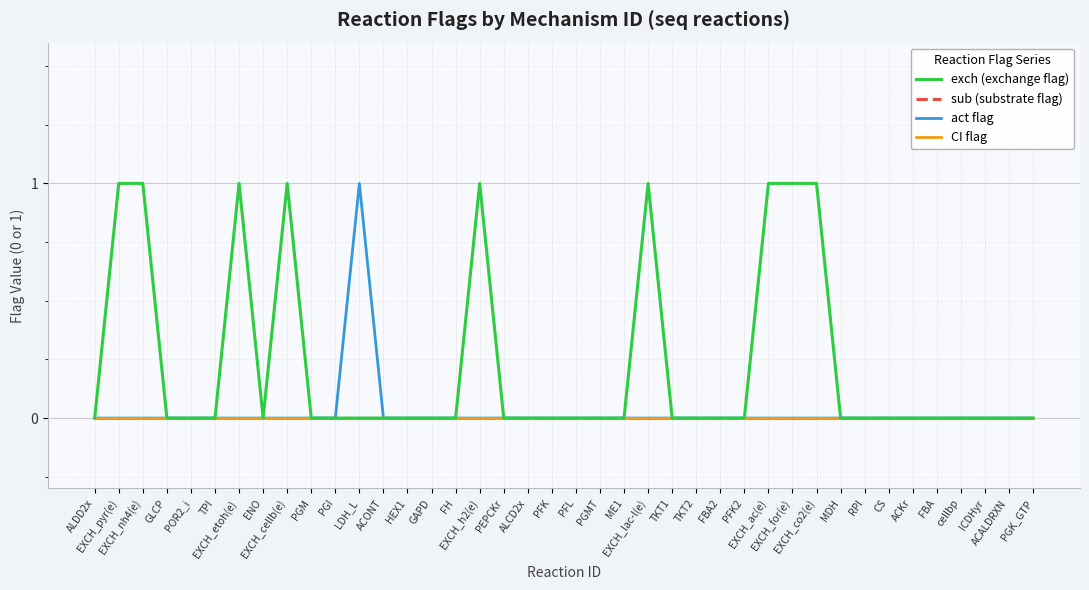

Which has a higher value, HEX1 or ACALDRXN?

HEX1